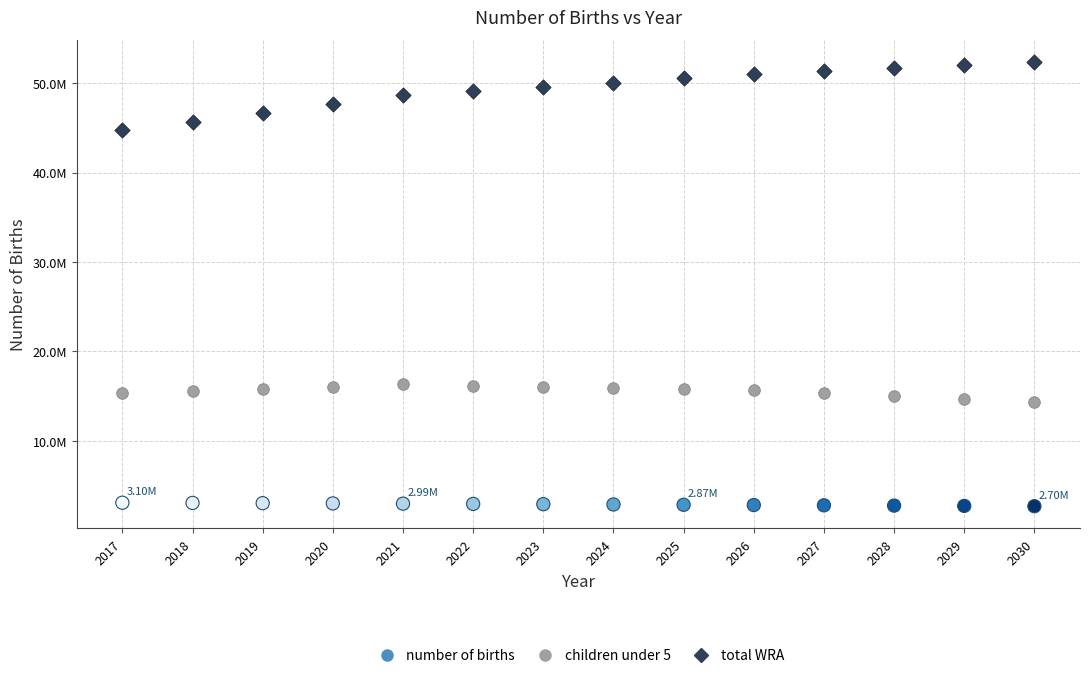

What are all the series names shown in the legend?

number of births, children under 5, total WRA